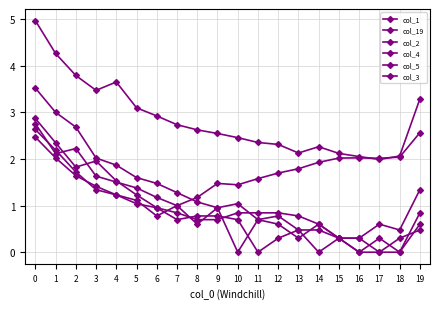

At which category does col_4 reach its first local valley?

6